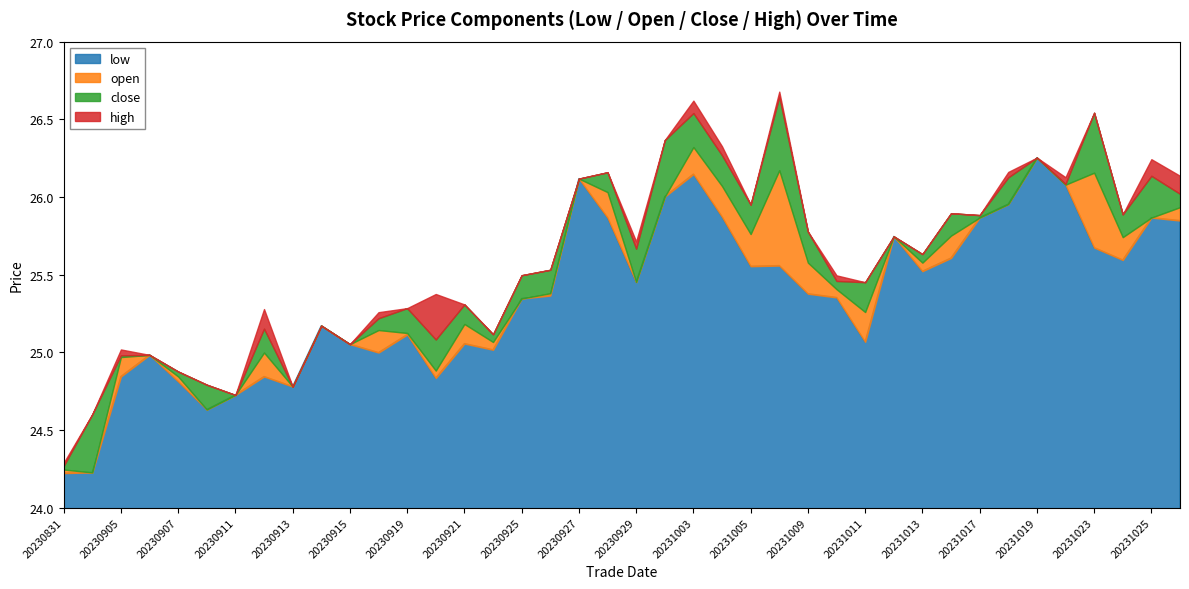

Does the chart display data point markers on the line(s)?

No